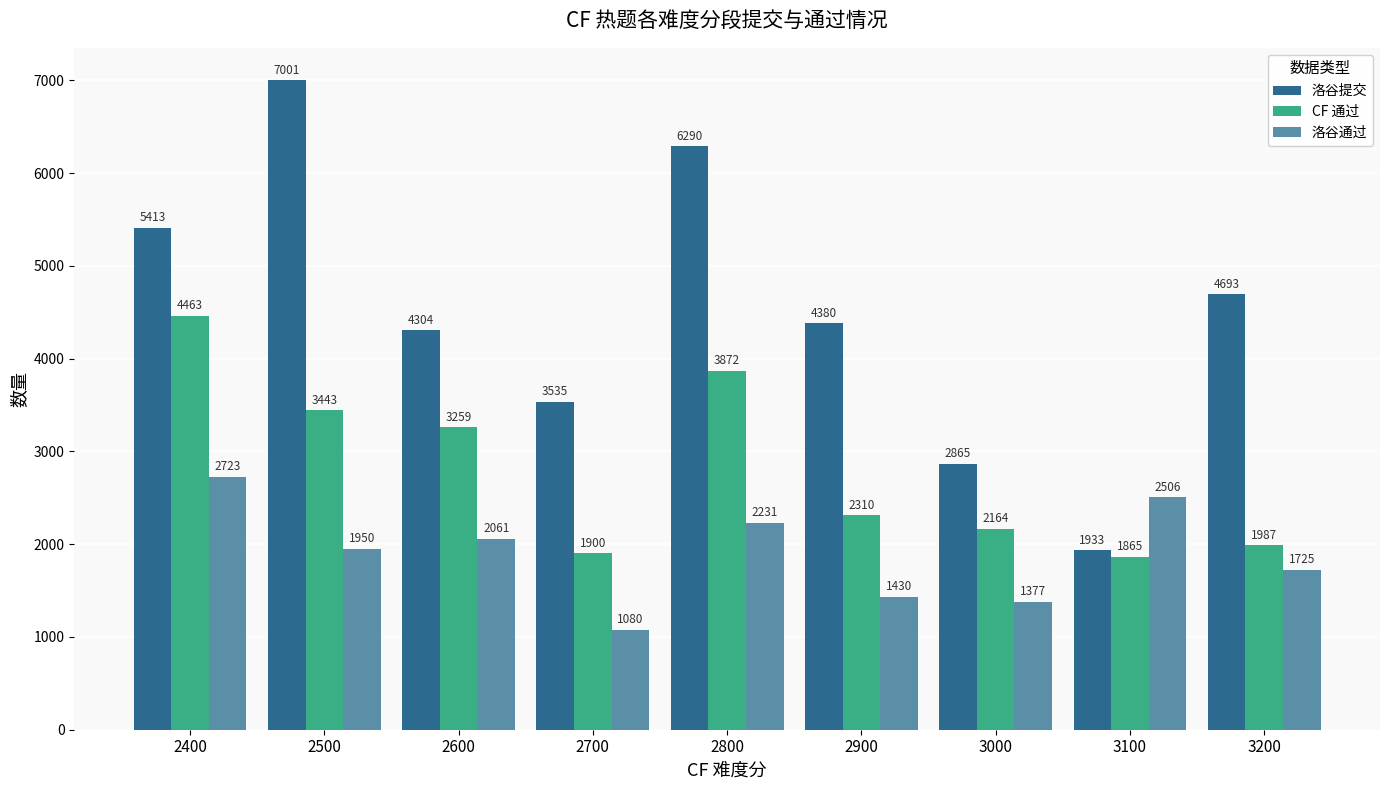

The 洛谷提交 series shows 5718 at 2600. True or false?

False